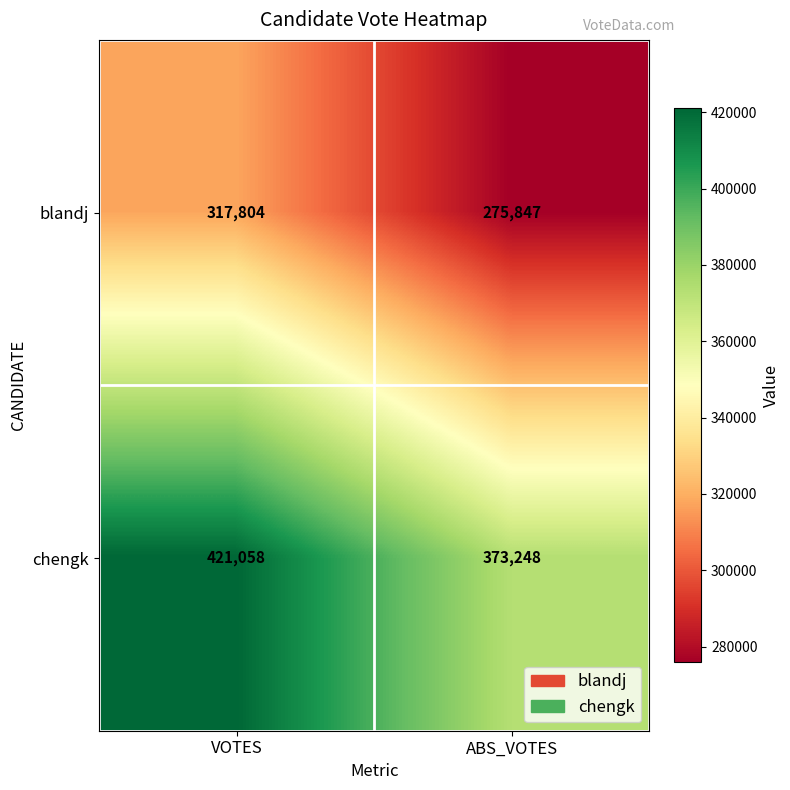

Is it true that blandj equals 275847 at ABS_VOTES?

True